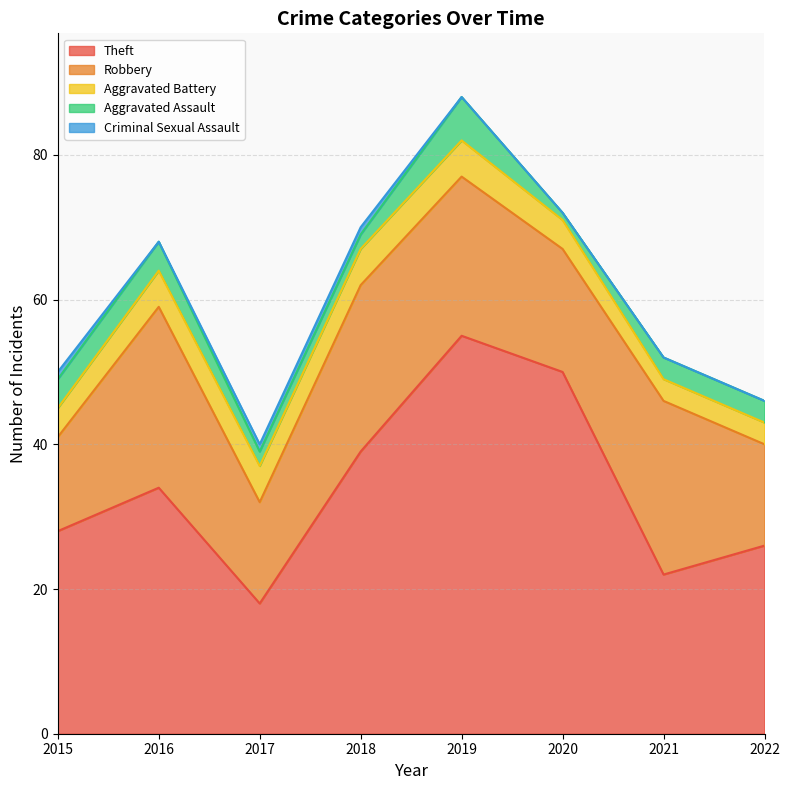

What is the difference between the second highest and second lowest values in the Aggravated Battery series?

2